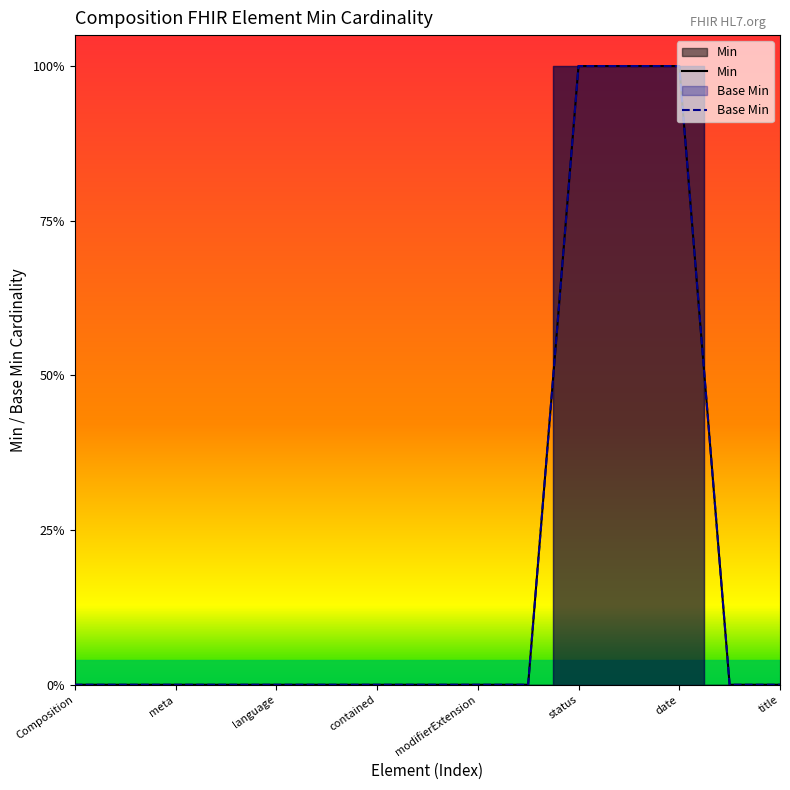

What is the label of the 9th point from the left?

modifierExtension